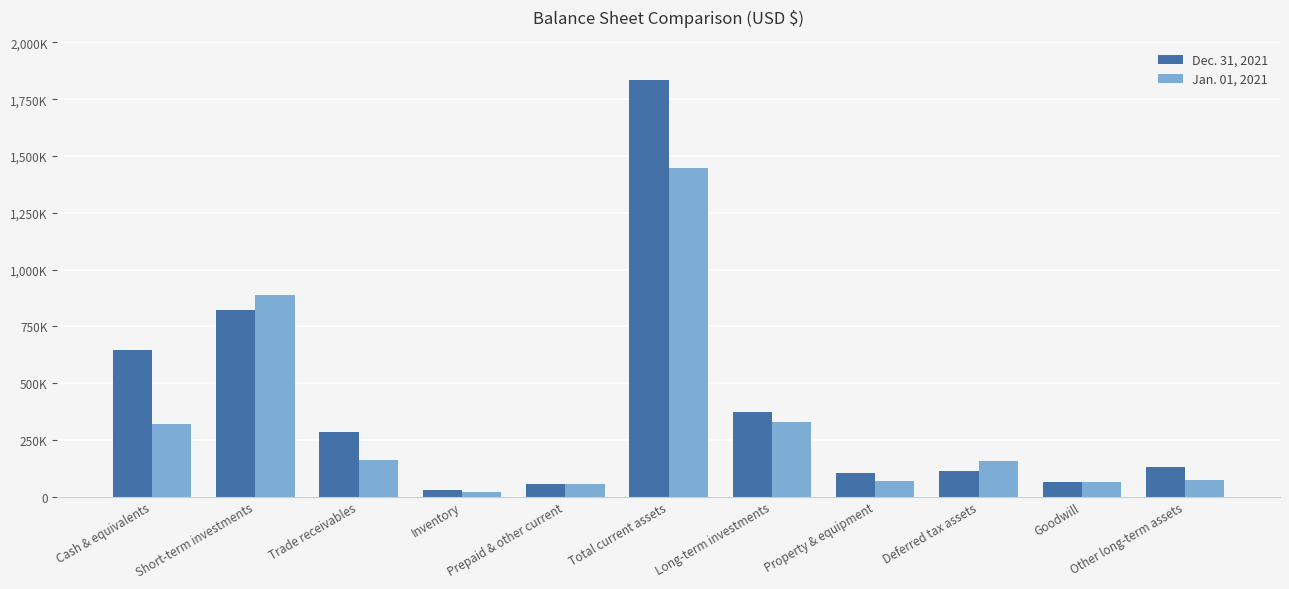

At which category is the sum across all series the highest?

Total current assets